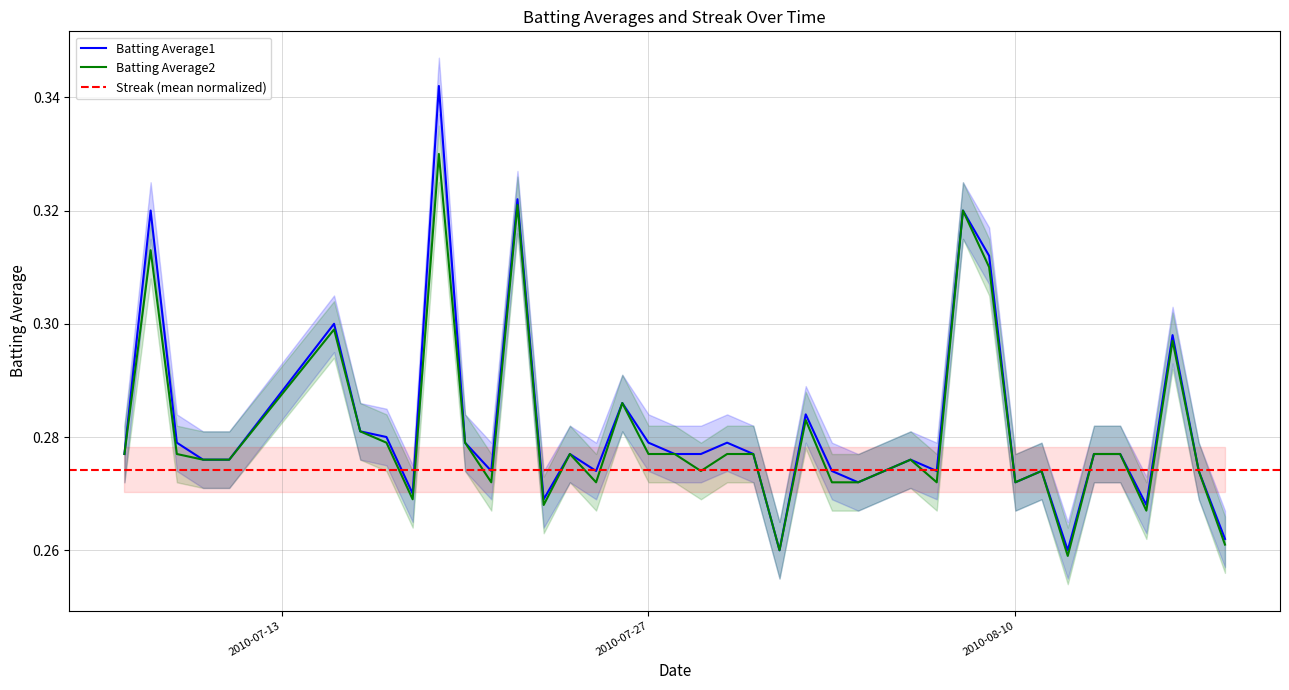

Is it true that Batting Average2 equals 0.4 at 2010-08-17?

False